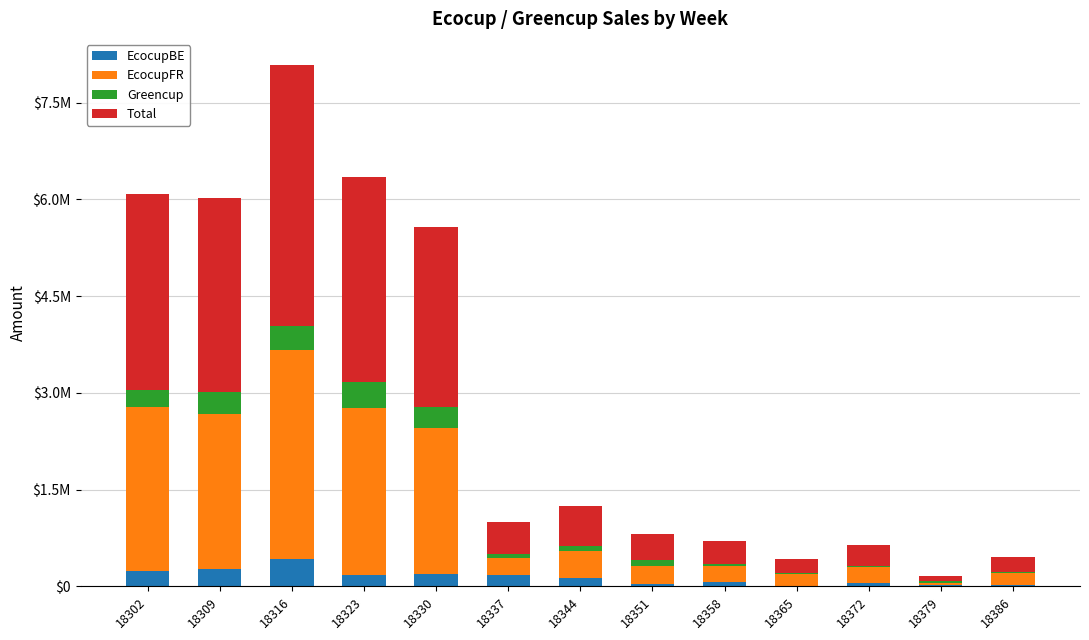

What is the sum of all Greencup values?

2059807.6